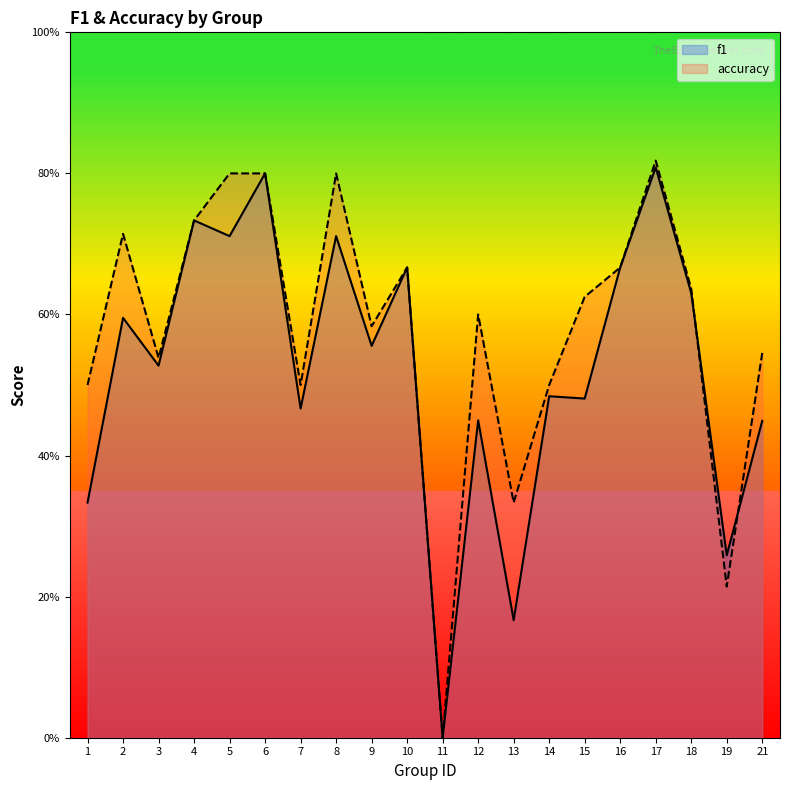

What is the value of the f1 point at the 9th from the left?

0.6